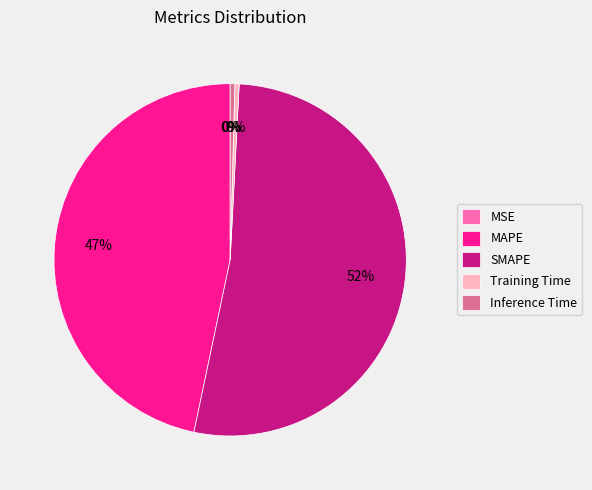

Which category accounts for the majority?

SMAPE